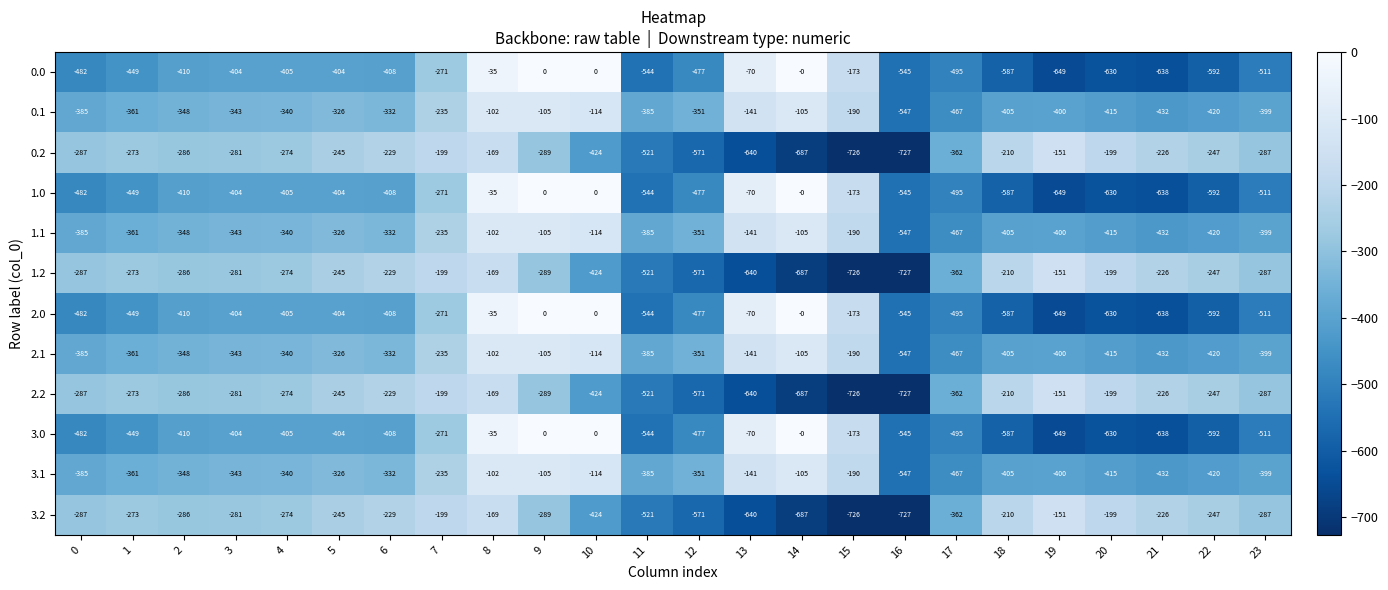

What is the total value across all series at 4?

-4076